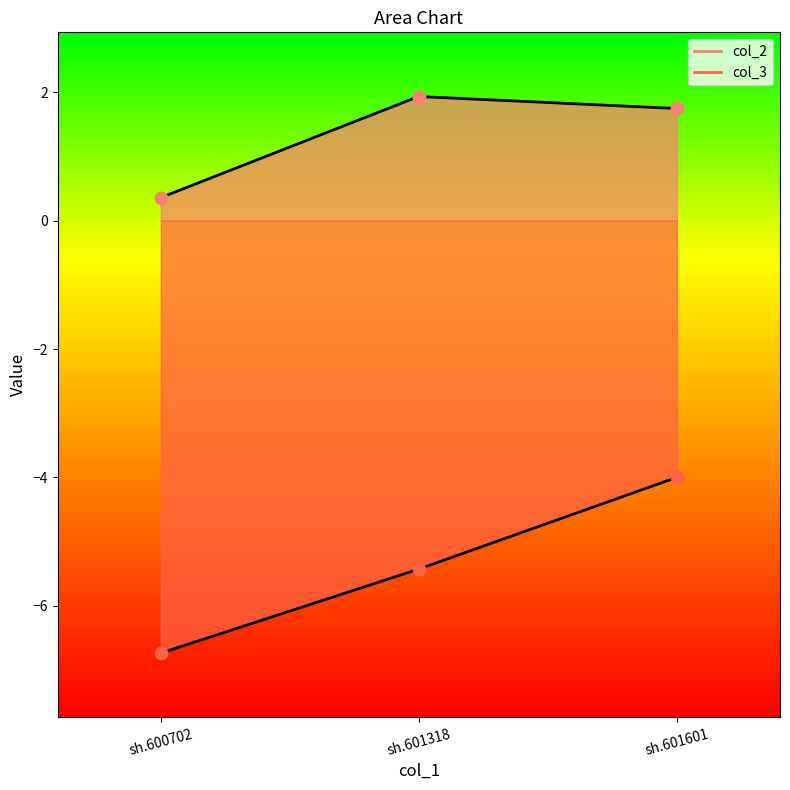

What are all the series names shown in the legend?

col_2, col_3